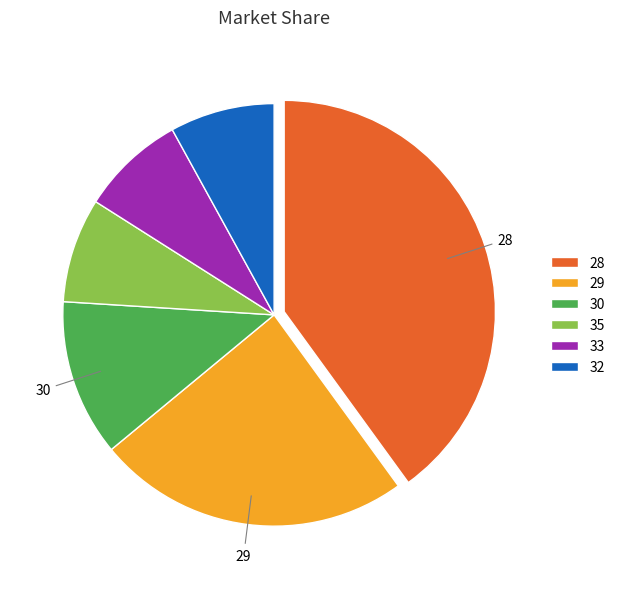

Is there any slice that represents more than half of the pie?

No